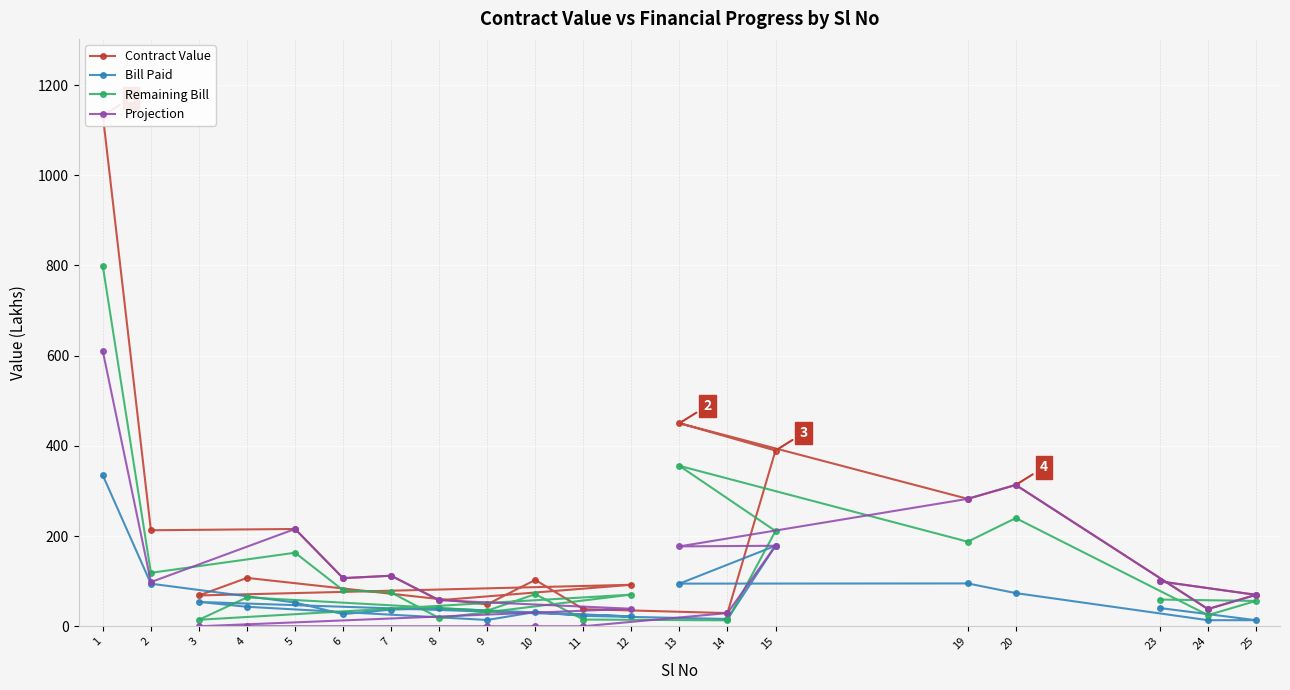

What is the value of the Projection point at the 6th from the left?

106.7